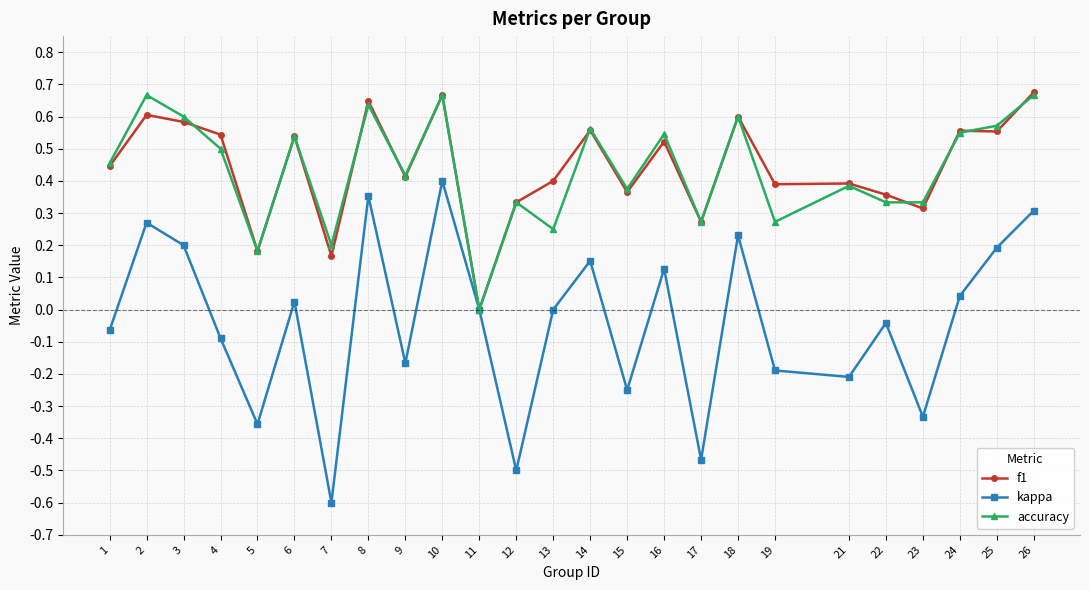

Which series changed the most between 9 and 18?

kappa